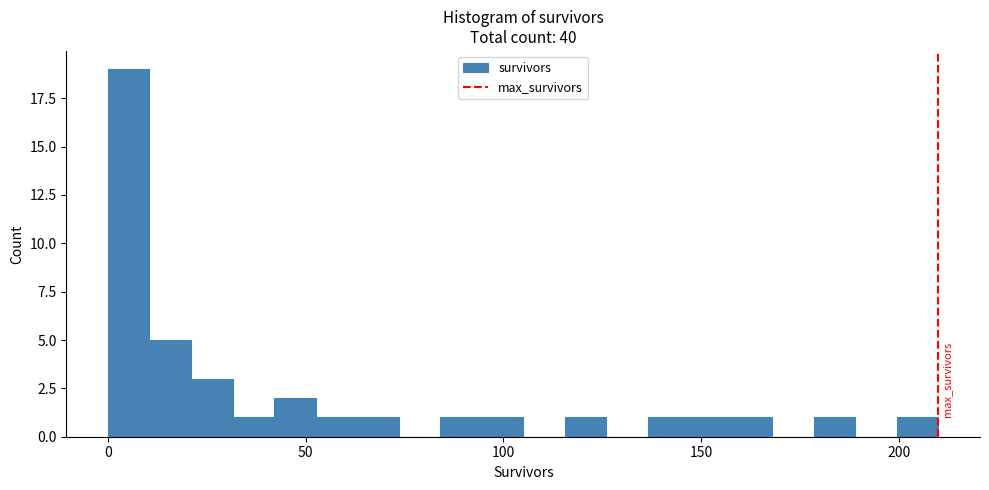

Around what value on the x-axis is the tallest bar? Give the approximate position of its centre, as read against the axis.

5